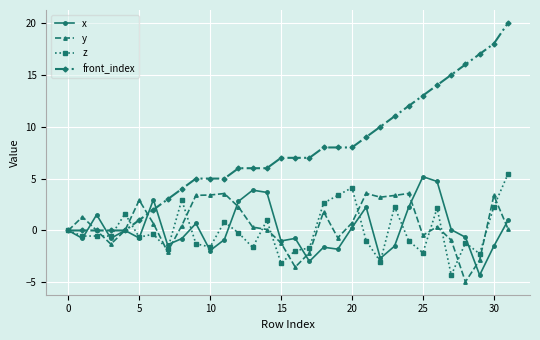

What is the average value of the x series?

0.2